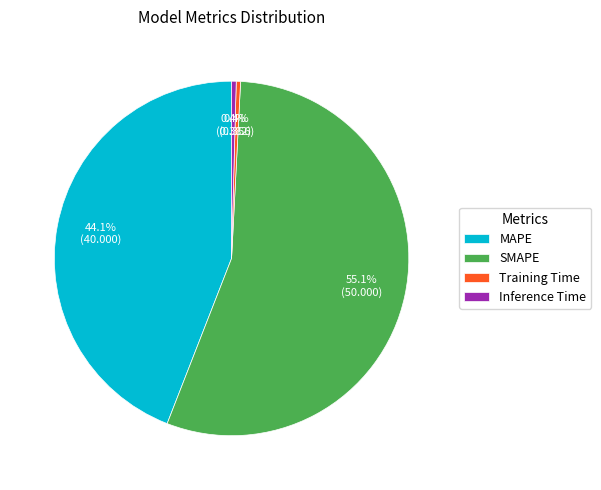

Which has a higher value, SMAPE or MAPE?

SMAPE